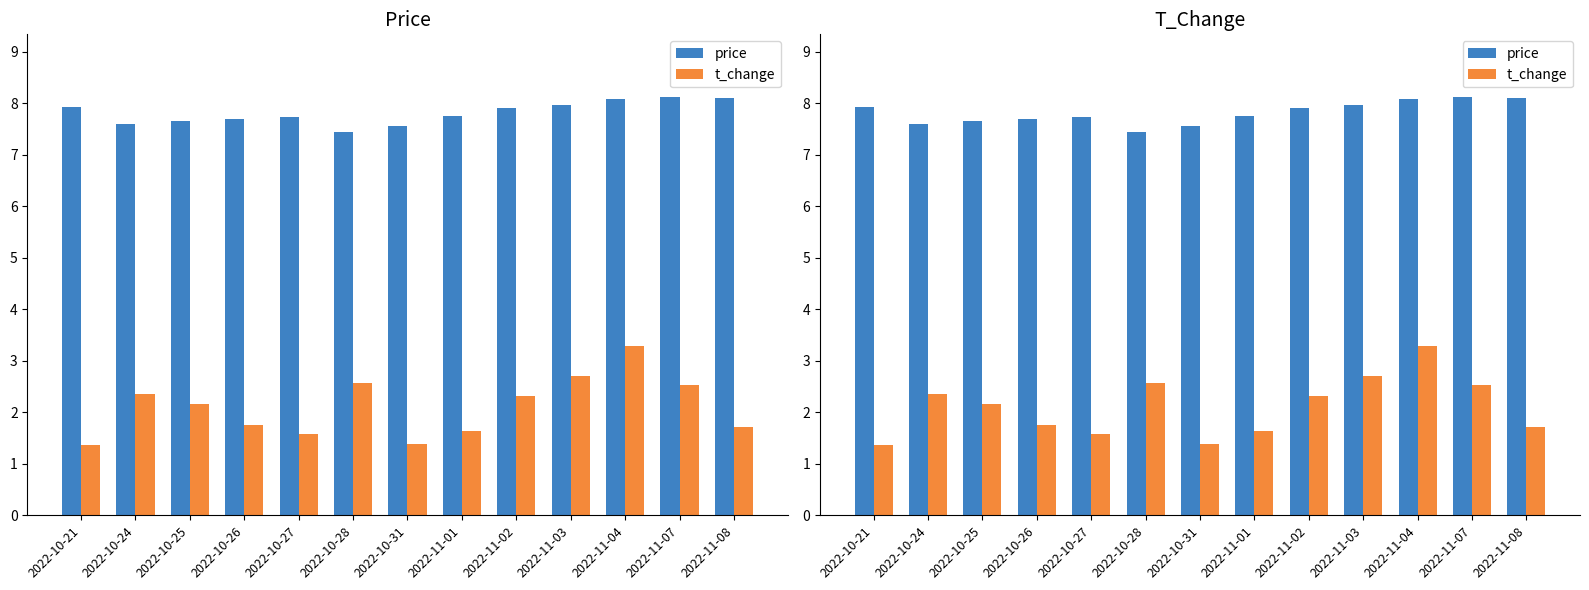

What is the spread (max minus min) of values at 2022-10-25?

5.5